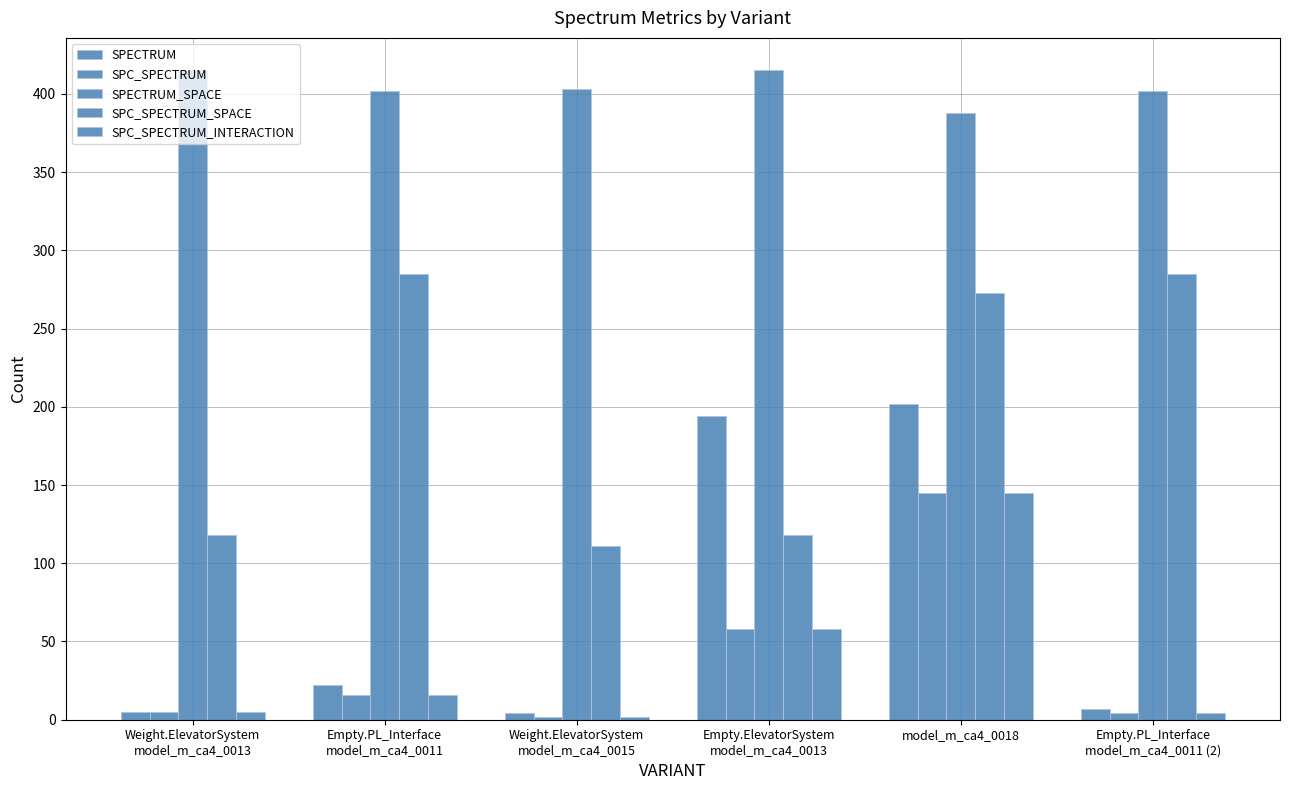

Reading right to left, list all the values displayed in this chart.

SPECTRUM: 7	202	194	4	22	5
SPC_SPECTRUM: 4	145	58	2	16	5
SPECTRUM_SPACE: 402	388	415	403	402	415
SPC_SPECTRUM_SPACE: 285	273	118	111	285	118
SPC_SPECTRUM_INTERACTION: 4	145	58	2	16	5